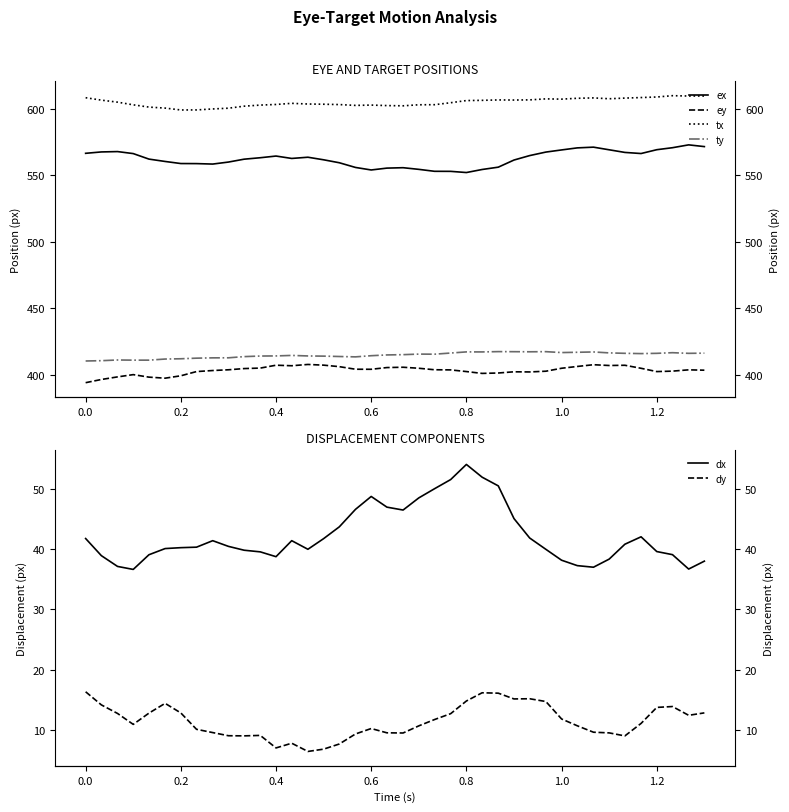

True or false: ey and tx cross at least once.

False